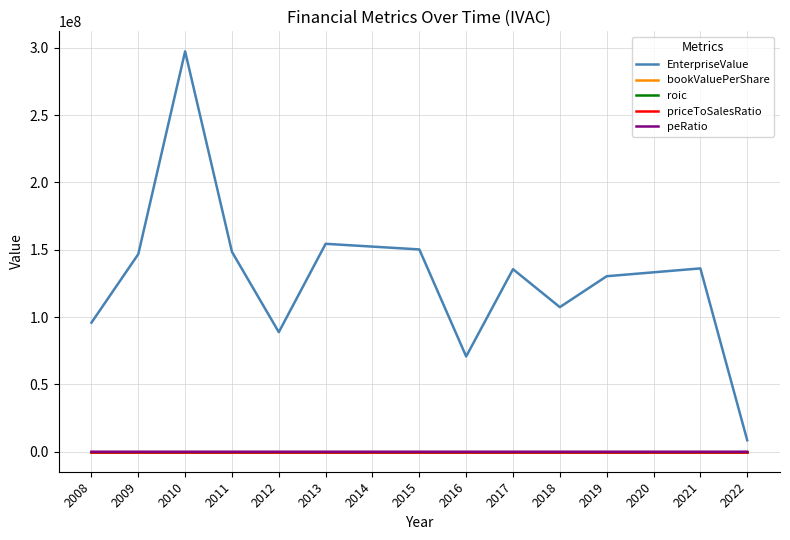

Does the chart display data point markers on the line(s)?

No